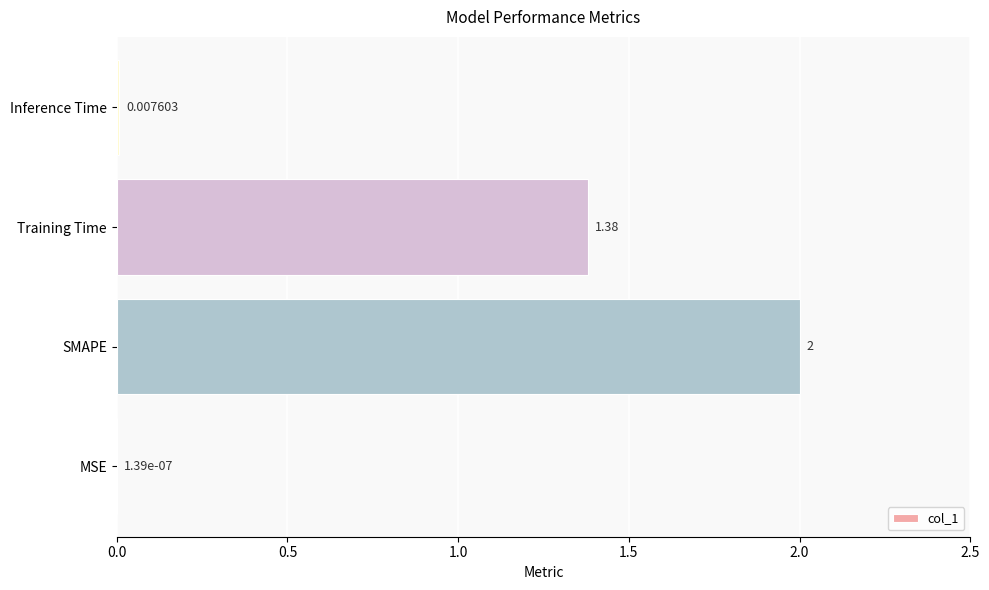

What is the sum of the values at SMAPE and Inference Time?

2.0